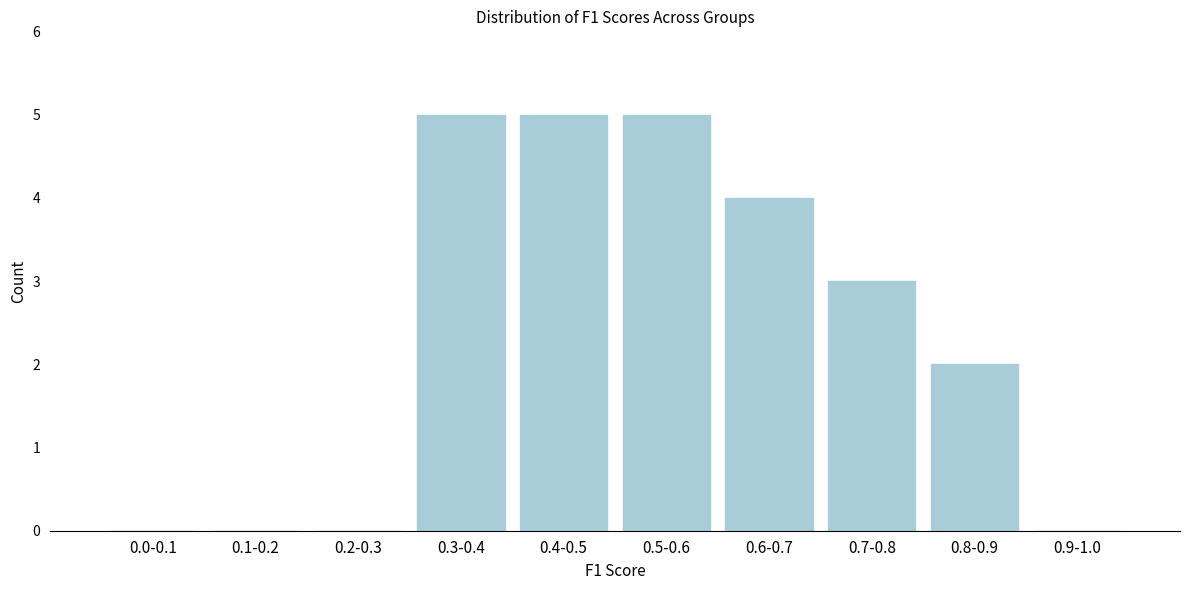

Reading left to right, what are all the values shown in this chart?

0.0-0.1=0	0.1-0.2=0	0.2-0.3=0	0.3-0.4=5	0.4-0.5=5	0.5-0.6=5	0.6-0.7=4	0.7-0.8=3	0.8-0.9=2	0.9-1.0=0